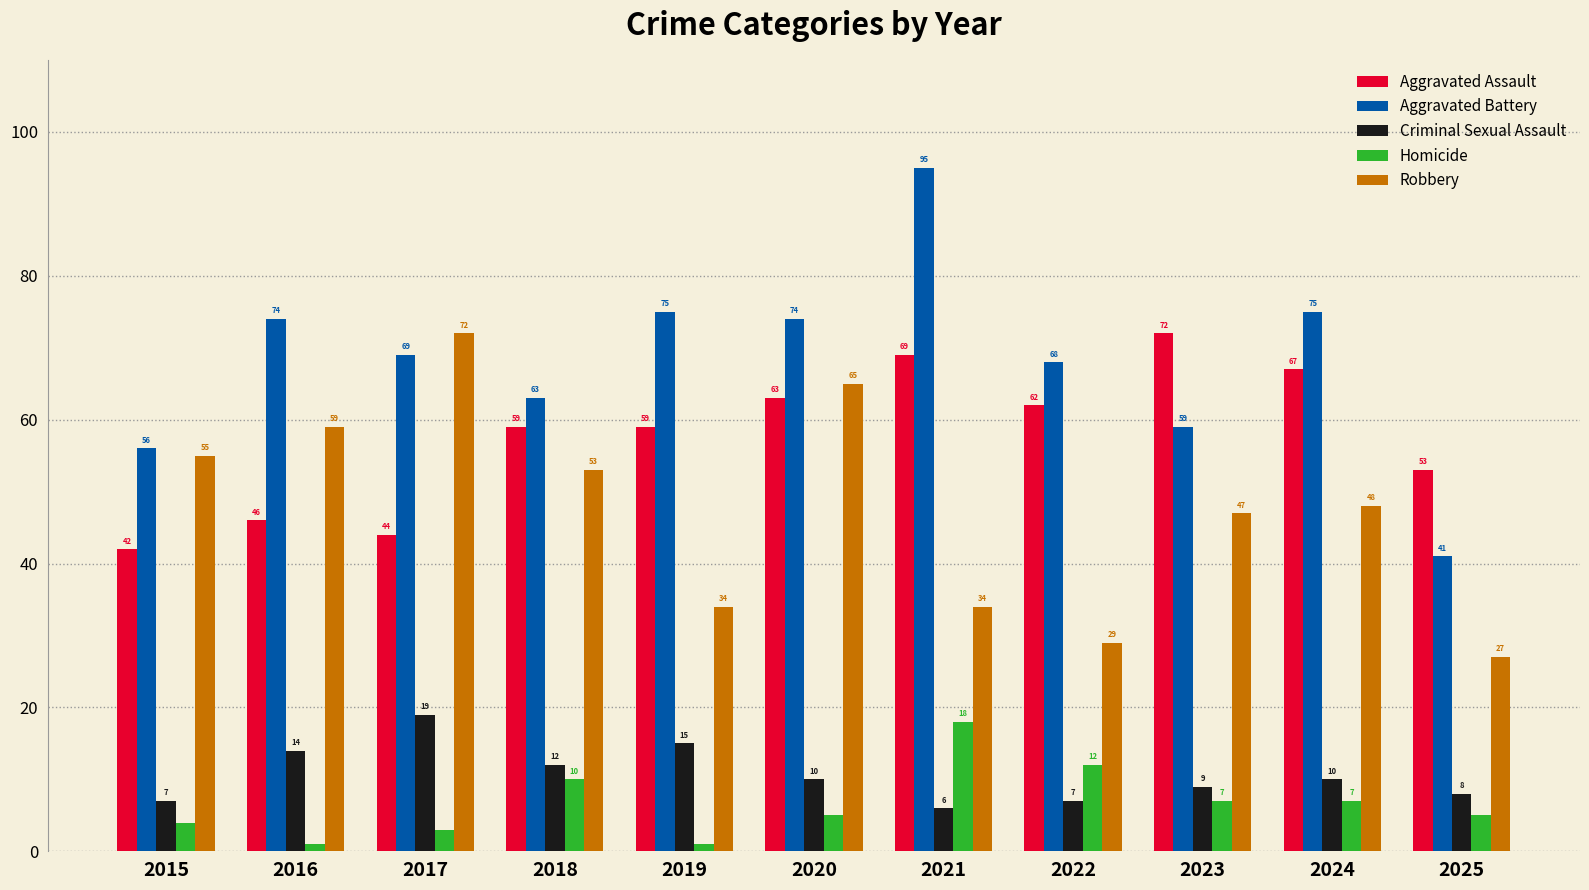

How many categories are shown in the chart?

11